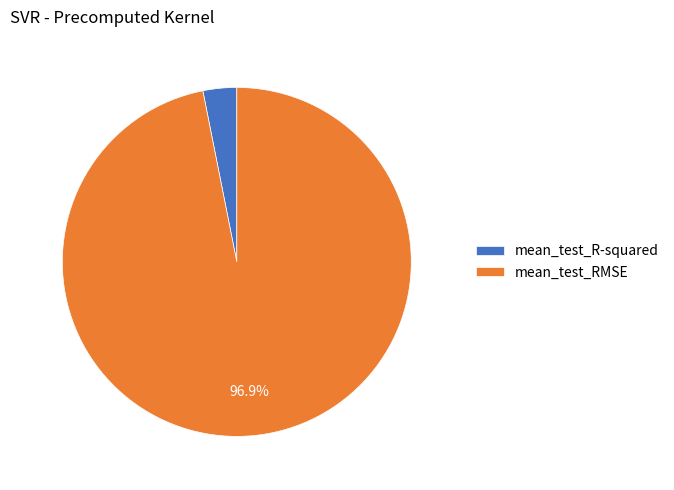

Rank the categories by value from lowest to highest.

mean_test_R-squared, mean_test_RMSE